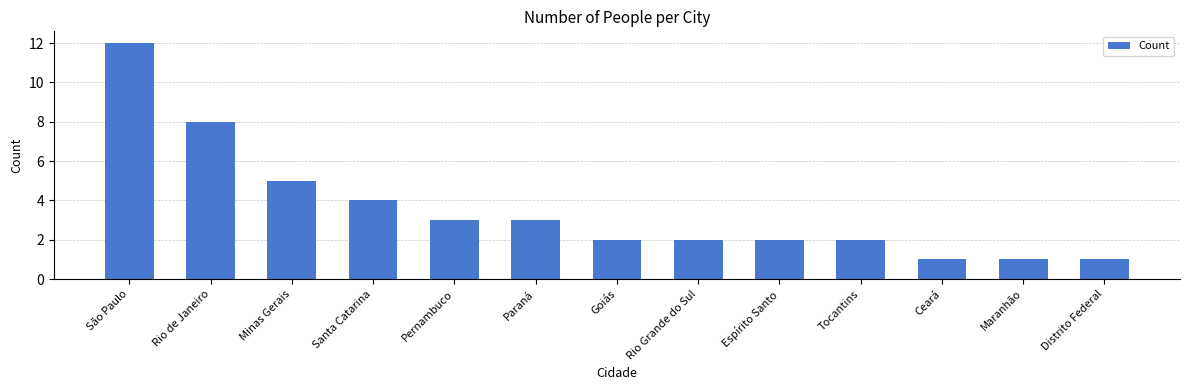

The value at Rio Grande do Sul is 4. True or false?

False